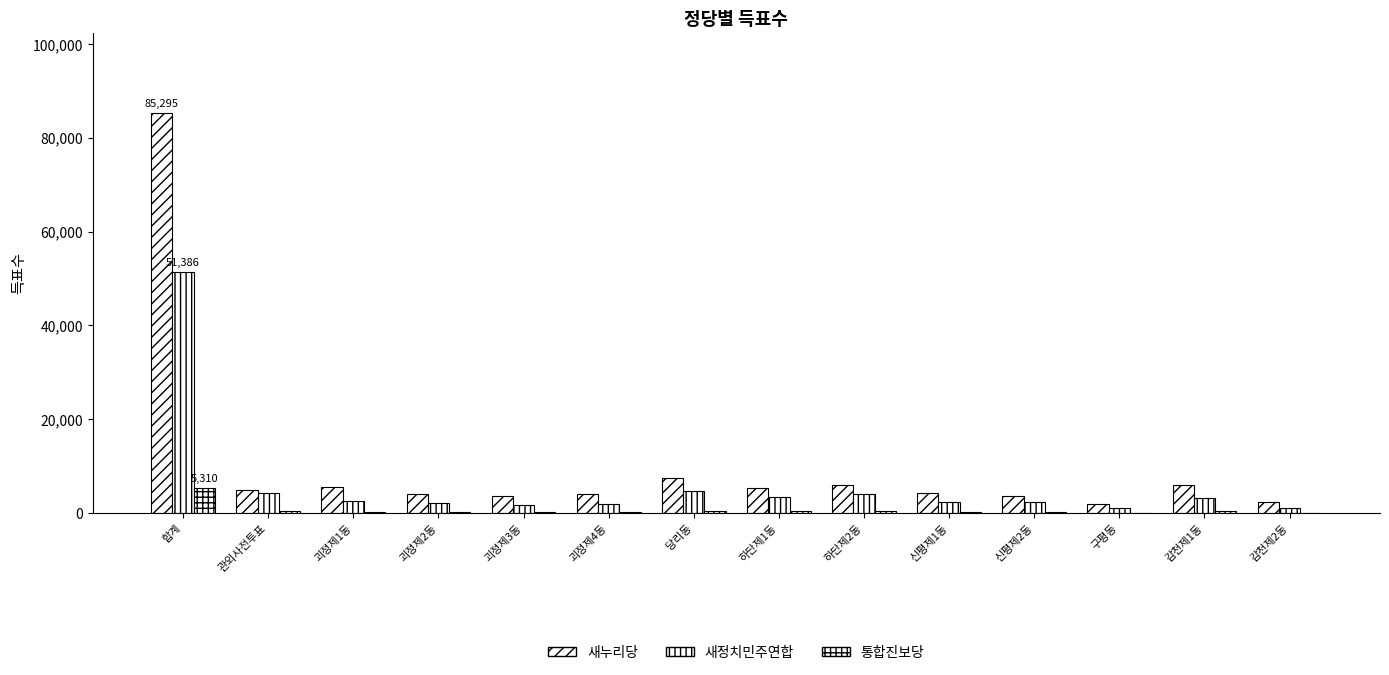

How many groups of bars are there?

14